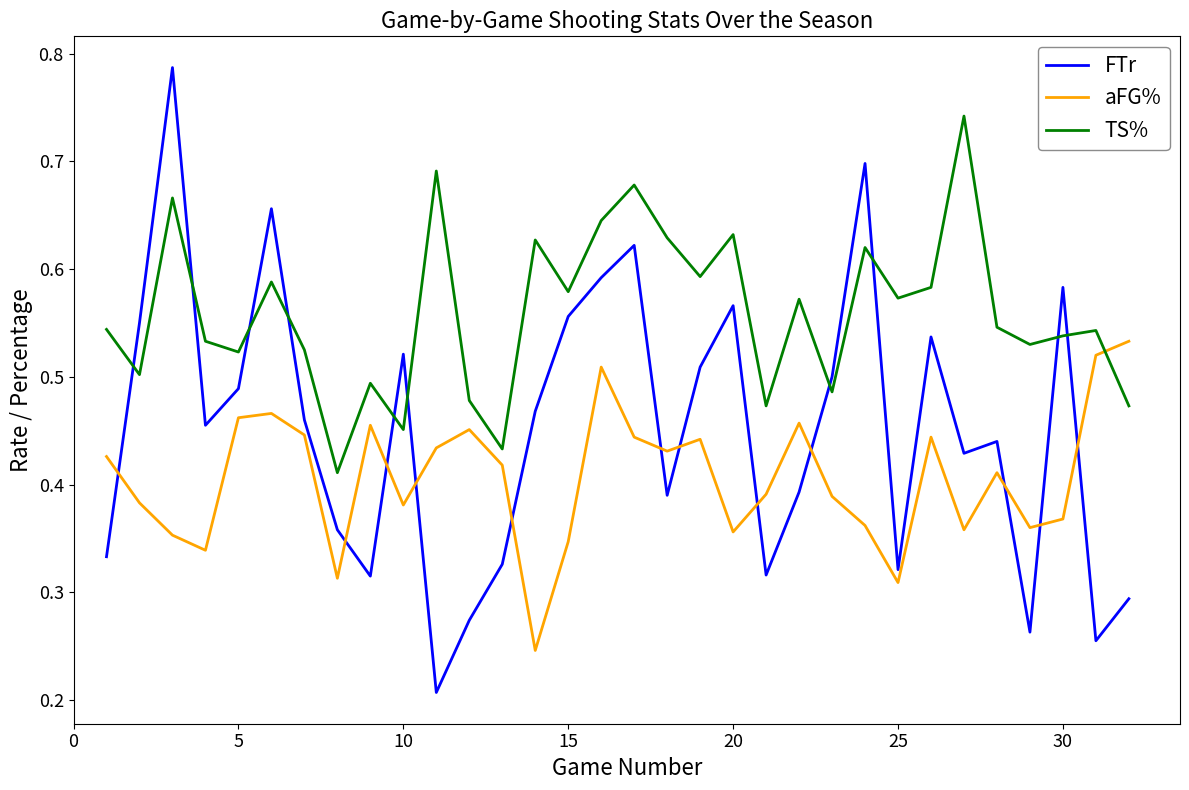

How many series are shown in this chart?

3